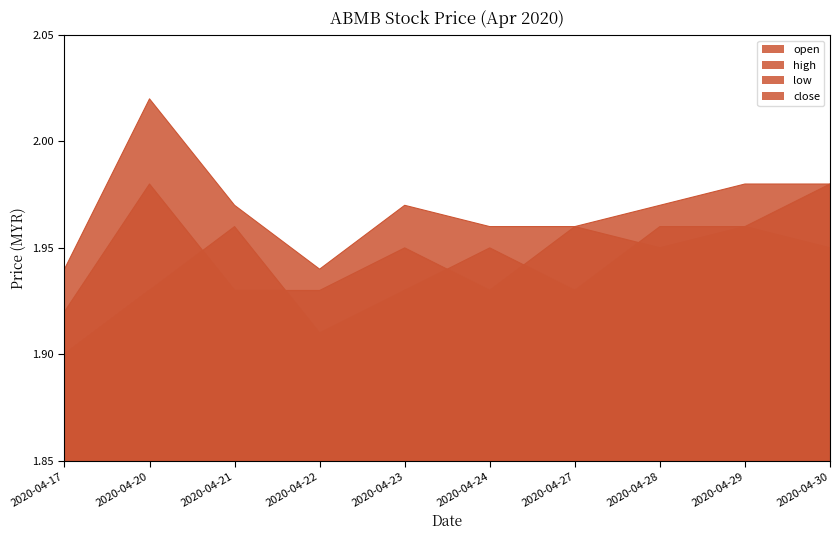

How many data points does each series have?

10